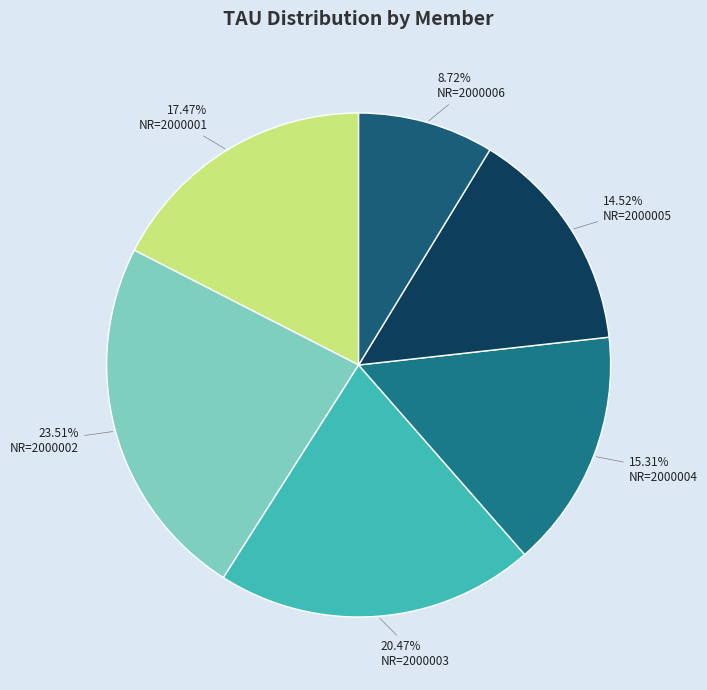

To the nearest percent, what is the difference between the largest and smallest slice percentages?

15%